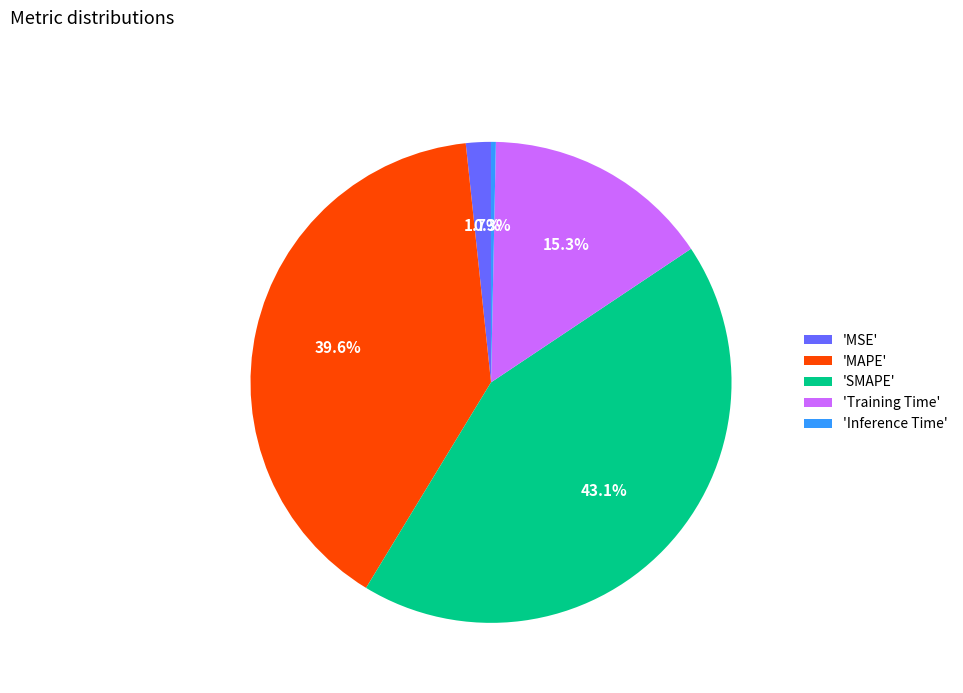

How many segments does this pie chart have?

5